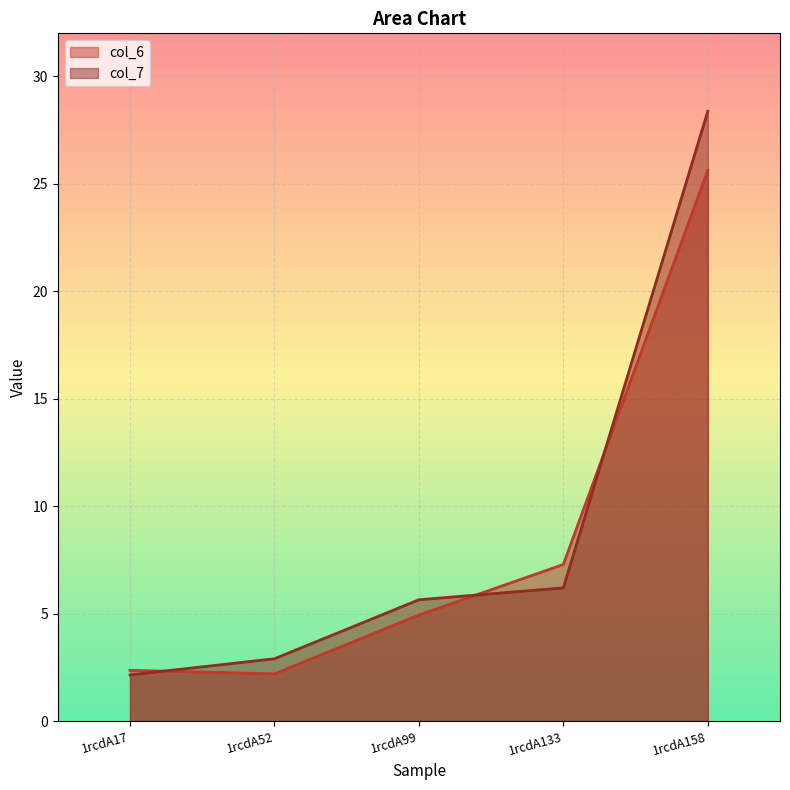

Is it true that col_6 equals 0.6 at 1rcdA52?

False